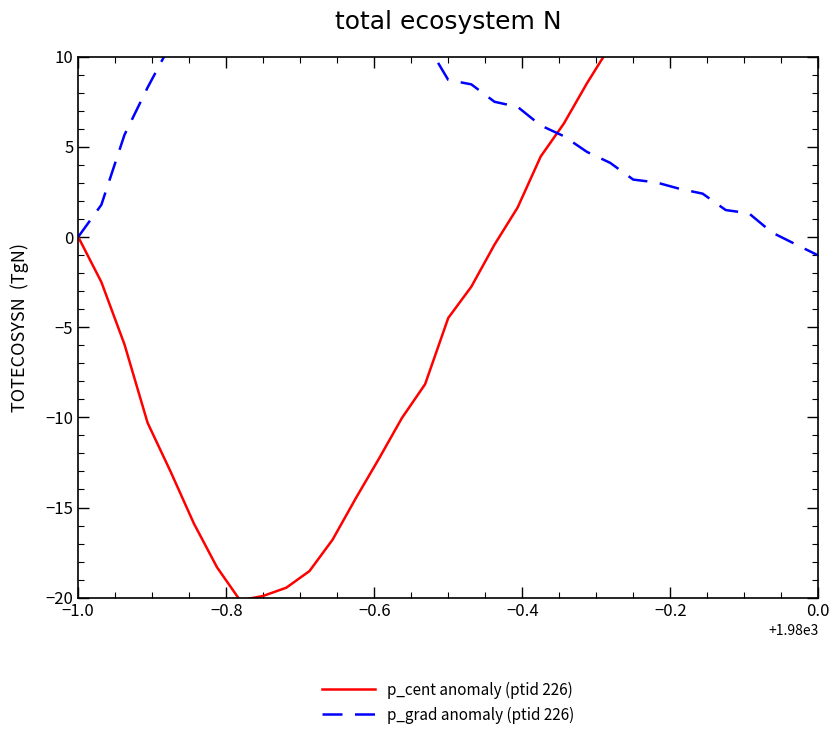

True or false: p_cent anomaly (ptid 226) and p_grad anomaly (ptid 226) intersect in this chart.

True